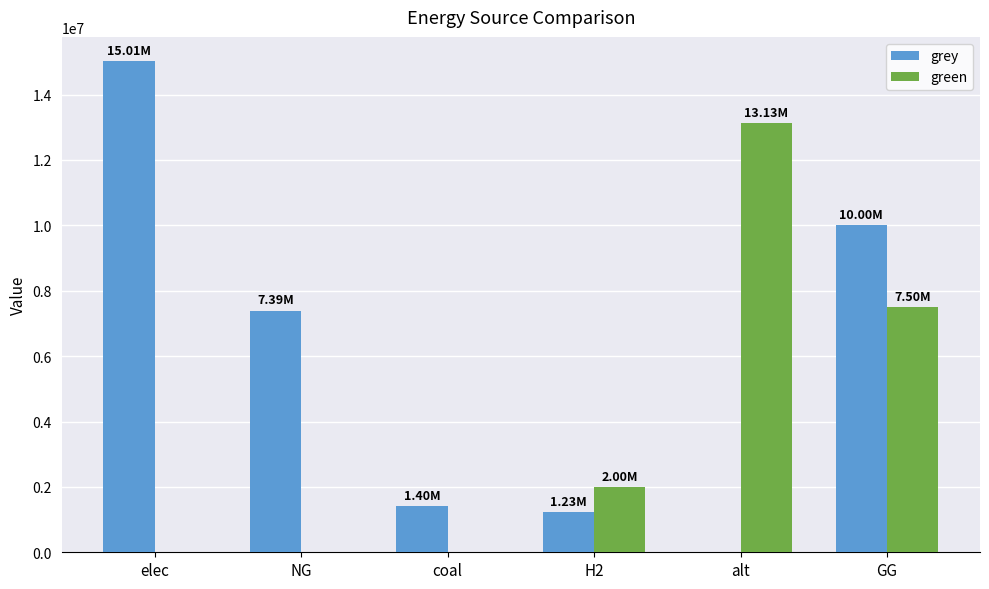

Which series changed the most between coal and alt?

green